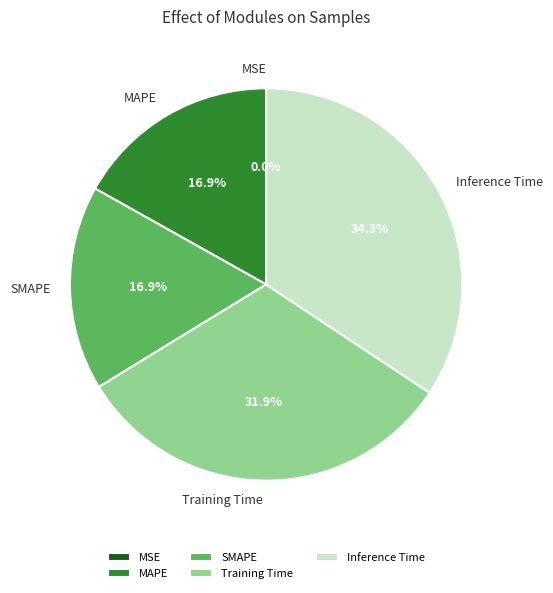

Which category has the biggest portion of the pie?

Inference Time